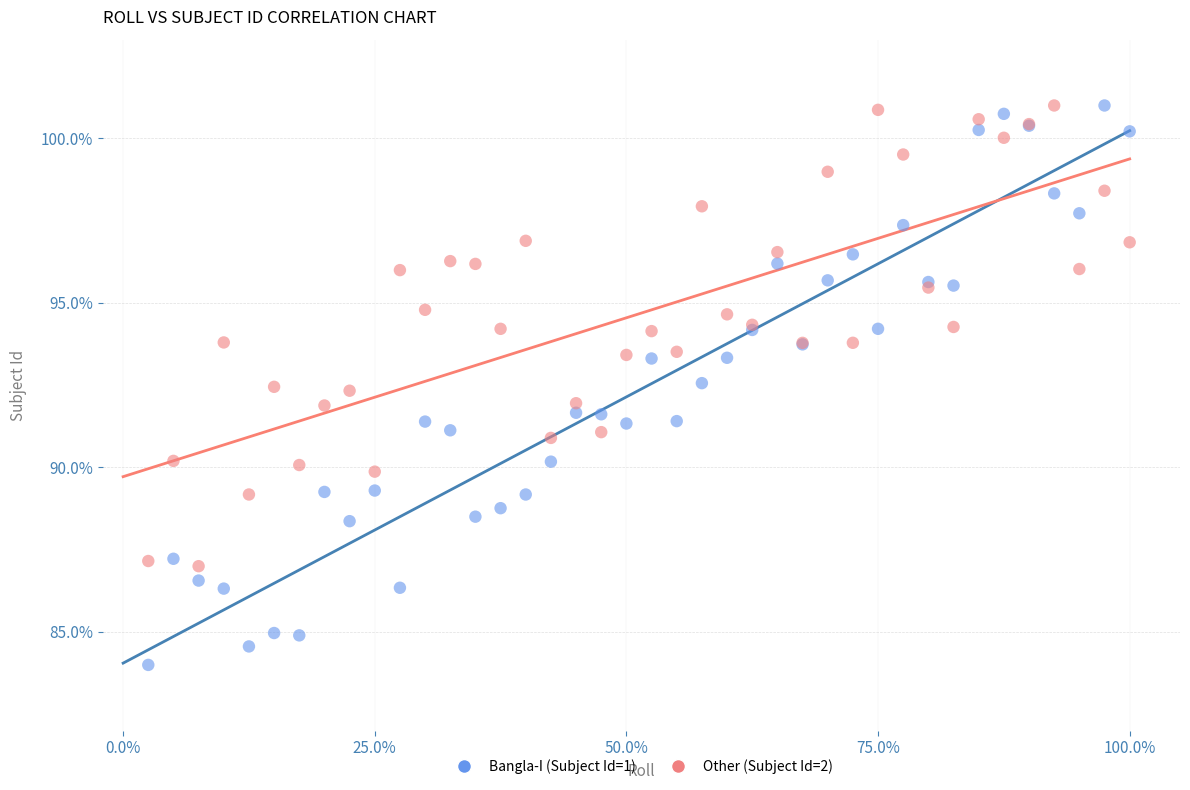

Which series has the largest Y range (max minus min)?

Bangla-I (Subject Id=1)